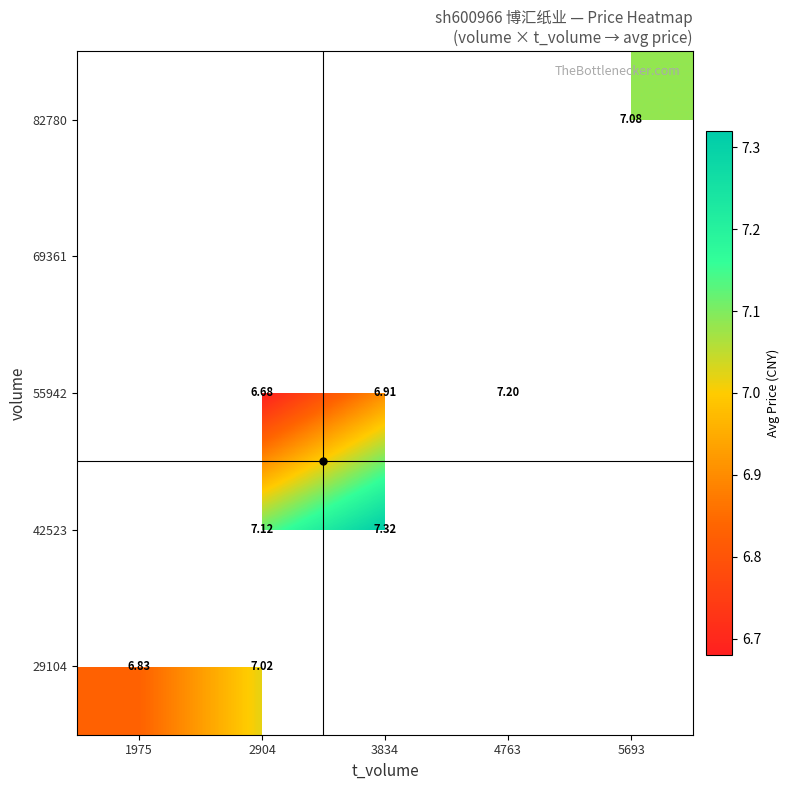

At which category does the chart reach its peak across all series?

3834